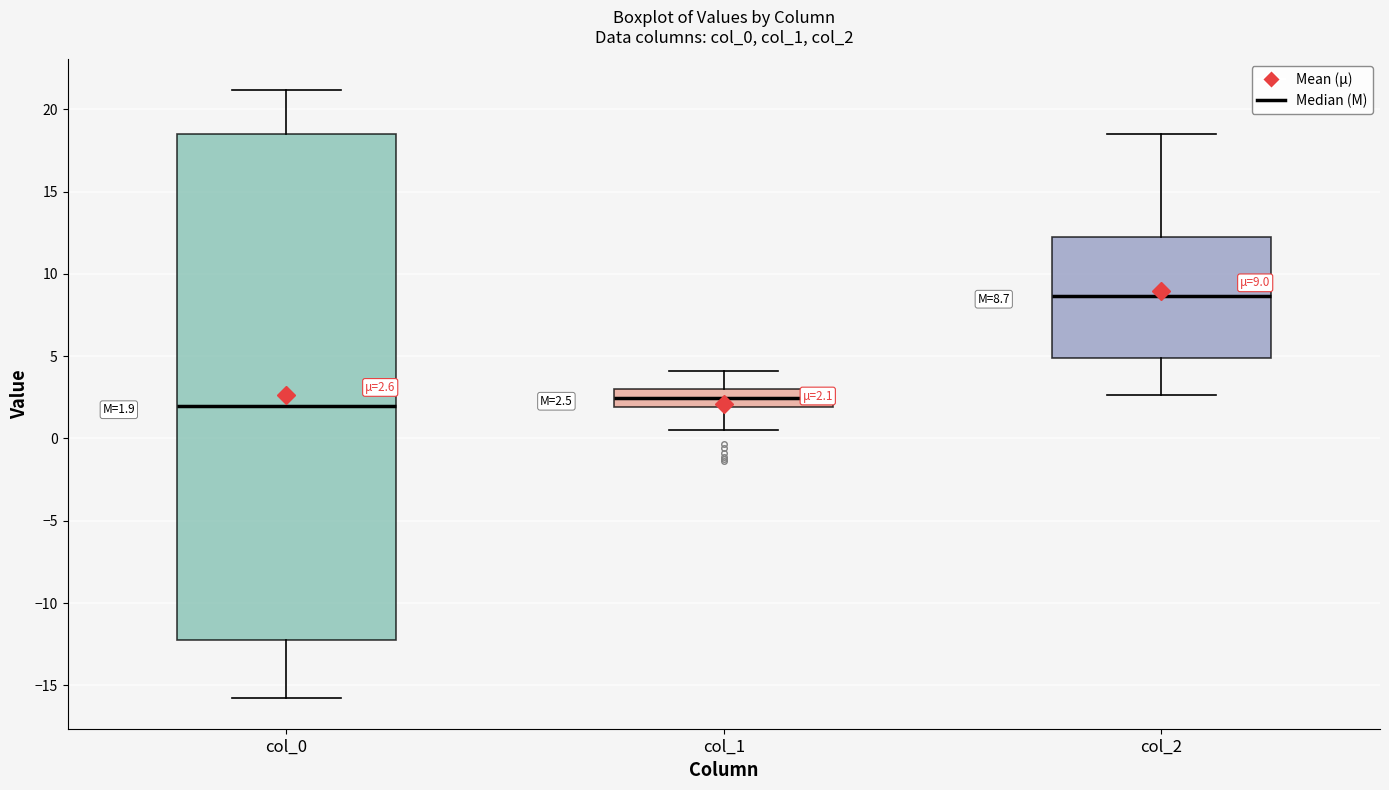

Which box has the highest median line?

col_2